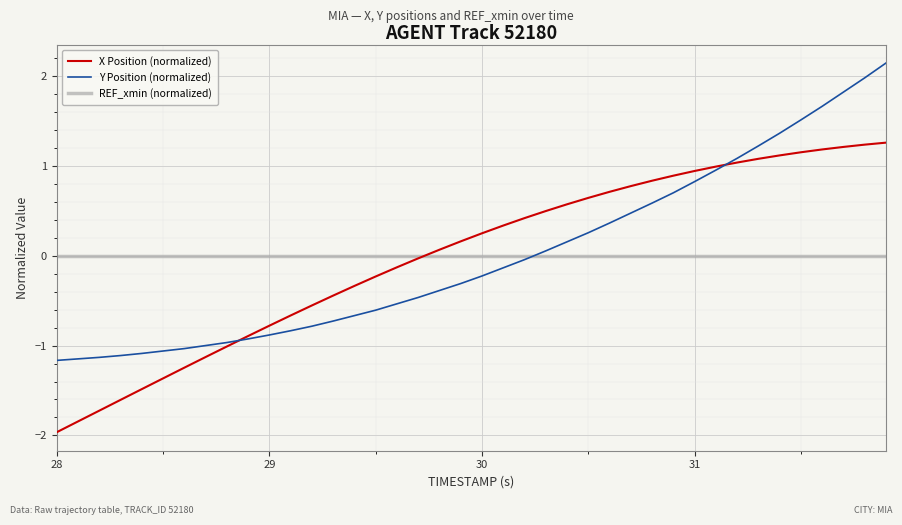

How many values in the X Position (normalized) series are below 0?

18